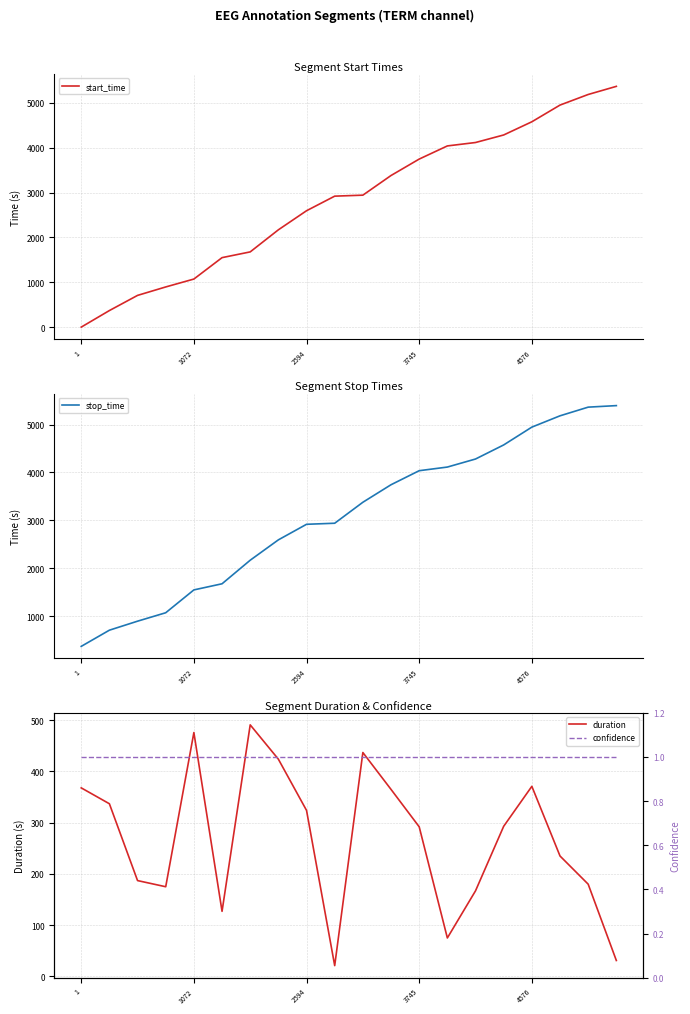

Which series has the largest range (max minus min)?

start_time